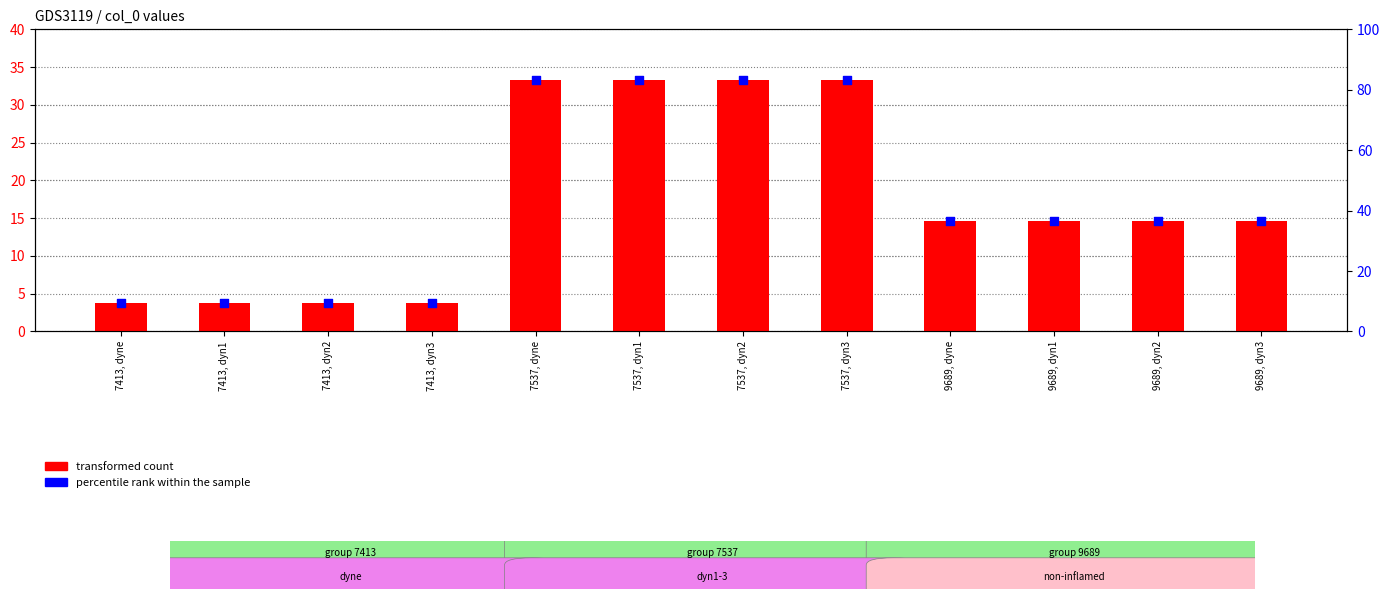

Is the value of percentile rank within the sample at 7413, dyn2 greater than the value of transformed count at 7537, dyn2?

No